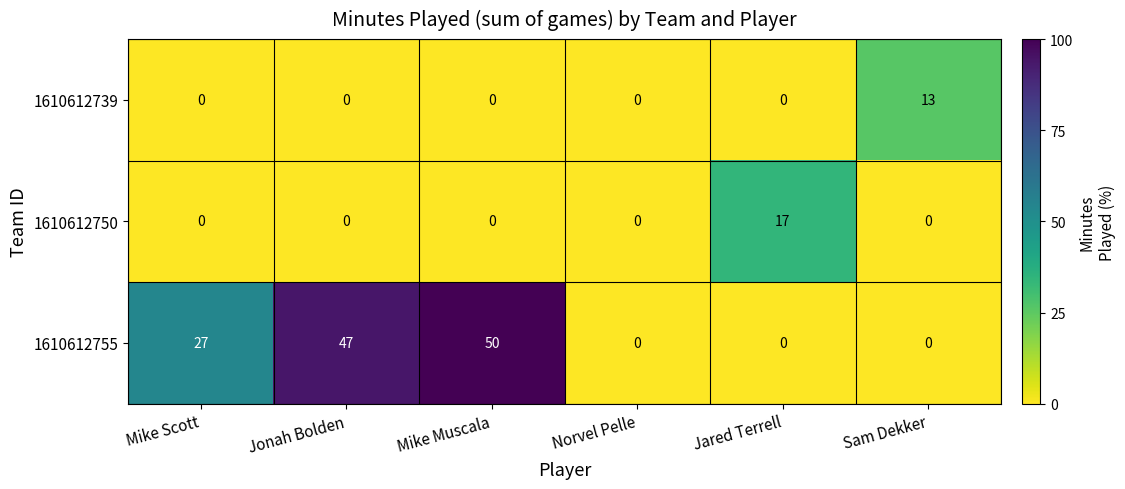

Reading left to right, list all the values displayed in this chart.

1610612739: Mike Scott=0	Jonah Bolden=0	Mike Muscala=0	Norvel Pelle=0	Jared Terrell=0	Sam Dekker=13
1610612750: Mike Scott=0	Jonah Bolden=0	Mike Muscala=0	Norvel Pelle=0	Jared Terrell=17	Sam Dekker=0
1610612755: Mike Scott=27	Jonah Bolden=47	Mike Muscala=50	Norvel Pelle=0	Jared Terrell=0	Sam Dekker=0